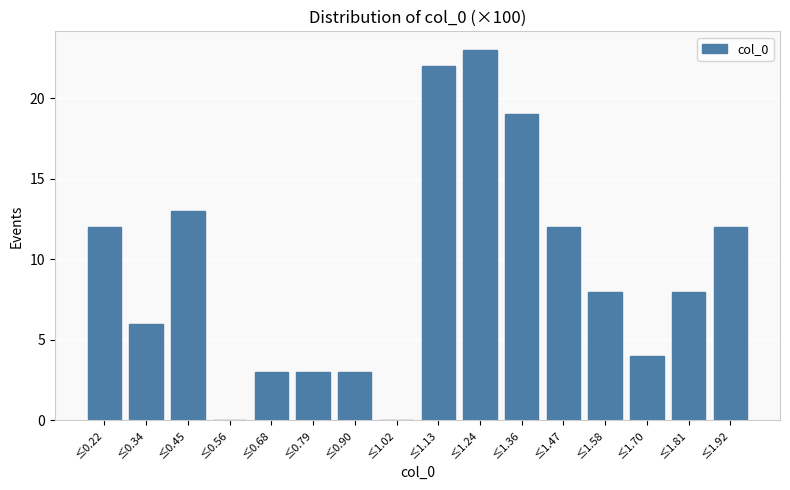

Reading right to left, transcribe all the data shown in this chart.

≤1.92=12	≤1.81=8	≤1.70=4	≤1.58=8	≤1.47=12	≤1.36=19	≤1.24=23	≤1.13=22	≤1.02=0	≤0.90=3	≤0.79=3	≤0.68=3	≤0.56=0	≤0.45=13	≤0.34=6	≤0.22=12